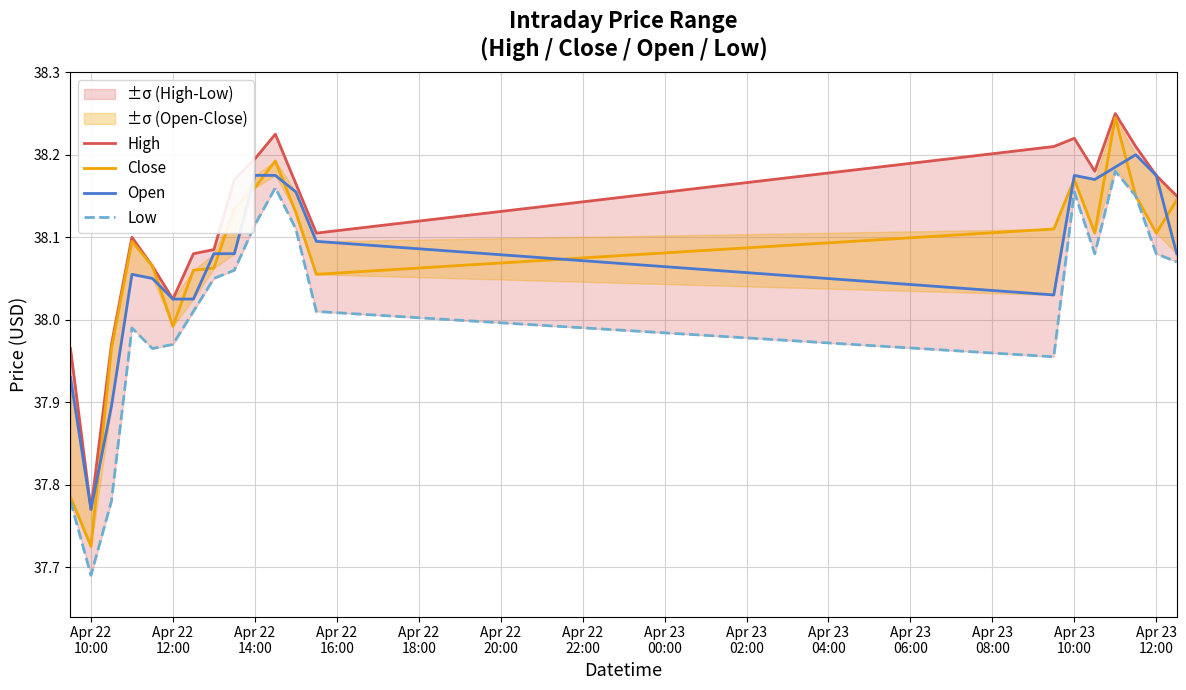

Reading left to right, list all the values displayed in this chart.

High: 38.0	37.8	38.0	38.1	38.1	38.0	38.1	38.1	38.2	38.2	38.2	38.2	38.1	38.2	38.2	38.2	38.2	38.2	38.2	38.1
Close: 37.8	37.7	38.0	38.1	38.1	38.0	38.1	38.1	38.1	38.2	38.2	38.1	38.1	38.1	38.2	38.1	38.2	38.1	38.1	38.1
Open: 37.9	37.8	37.9	38.1	38.0	38.0	38.0	38.1	38.1	38.2	38.2	38.2	38.1	38.0	38.2	38.2	38.2	38.2	38.2	38.1
Low: 37.8	37.7	37.8	38.0	38.0	38.0	38.0	38.0	38.1	38.1	38.2	38.1	38.0	38.0	38.2	38.1	38.2	38.1	38.1	38.1